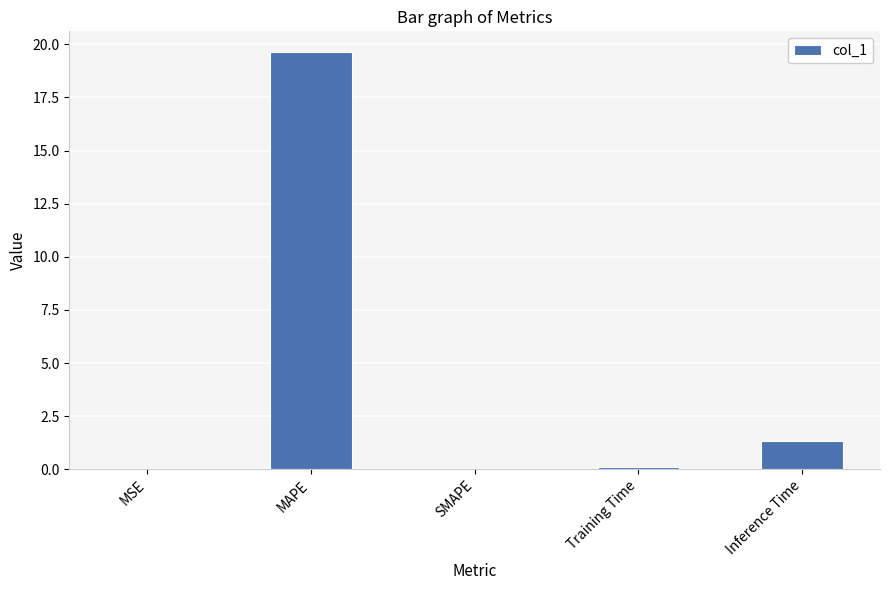

True or false: the data shows 0.0 at SMAPE.

True